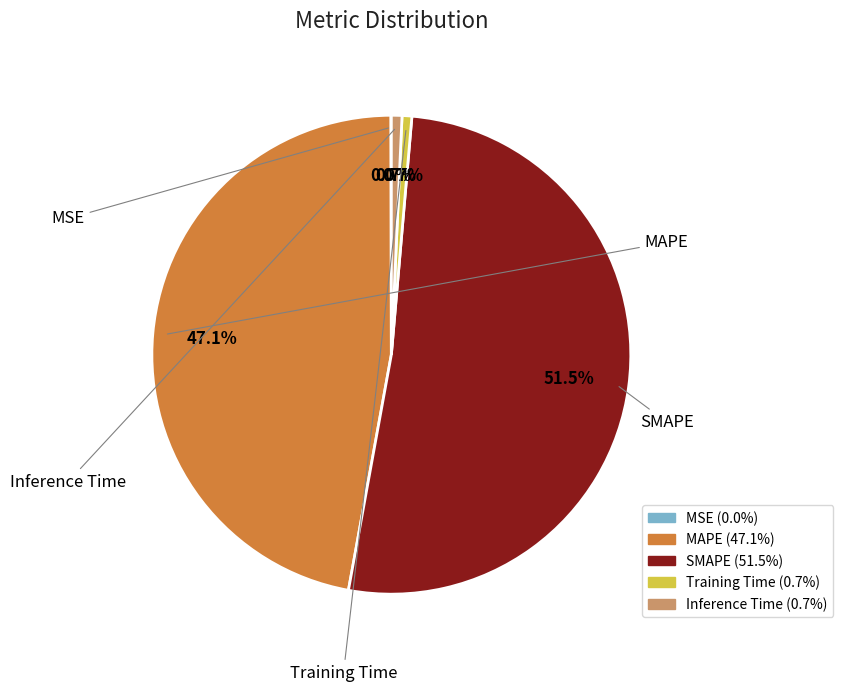

Which category has the biggest portion of the pie?

SMAPE